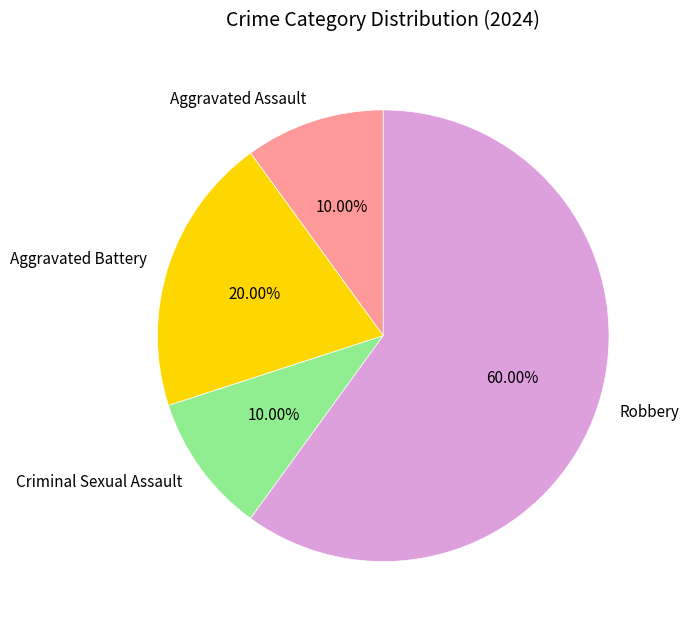

What is the total percentage of Criminal Sexual Assault and Robbery?

70.0%